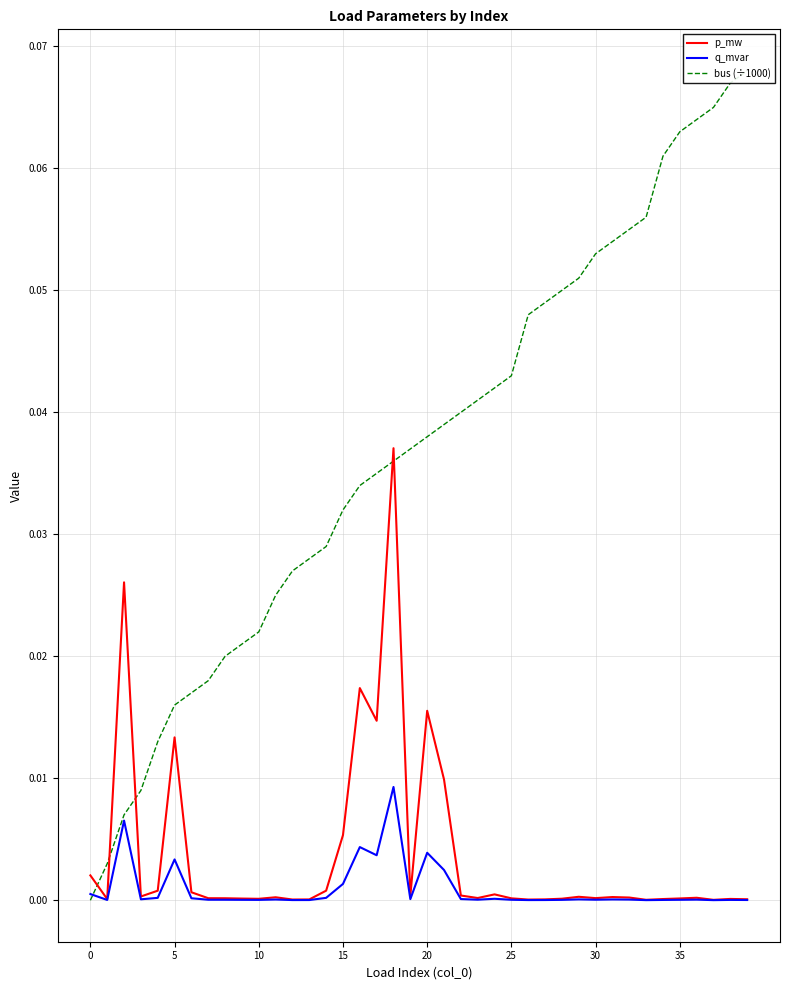

Count the number of data series in this chart.

3